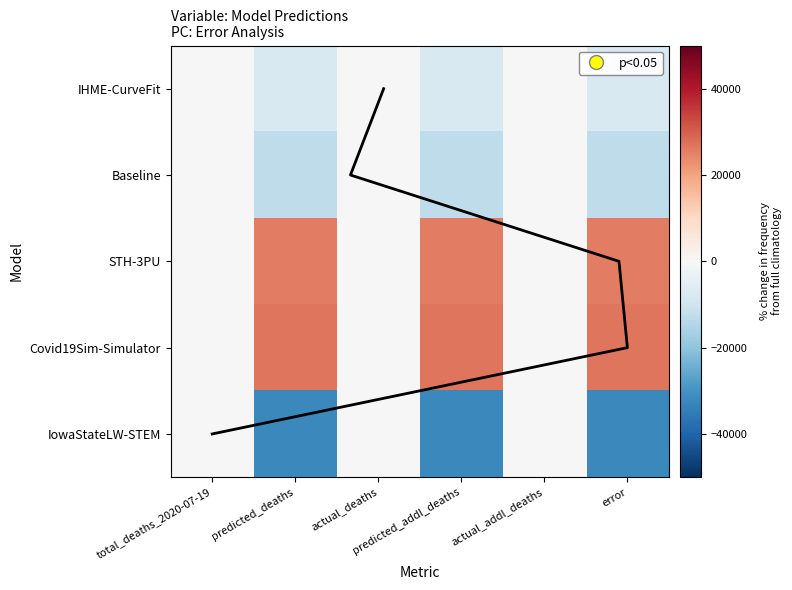

Is the value of IowaStateLW-STEM at error greater than the value of STH-3PU at error?

No